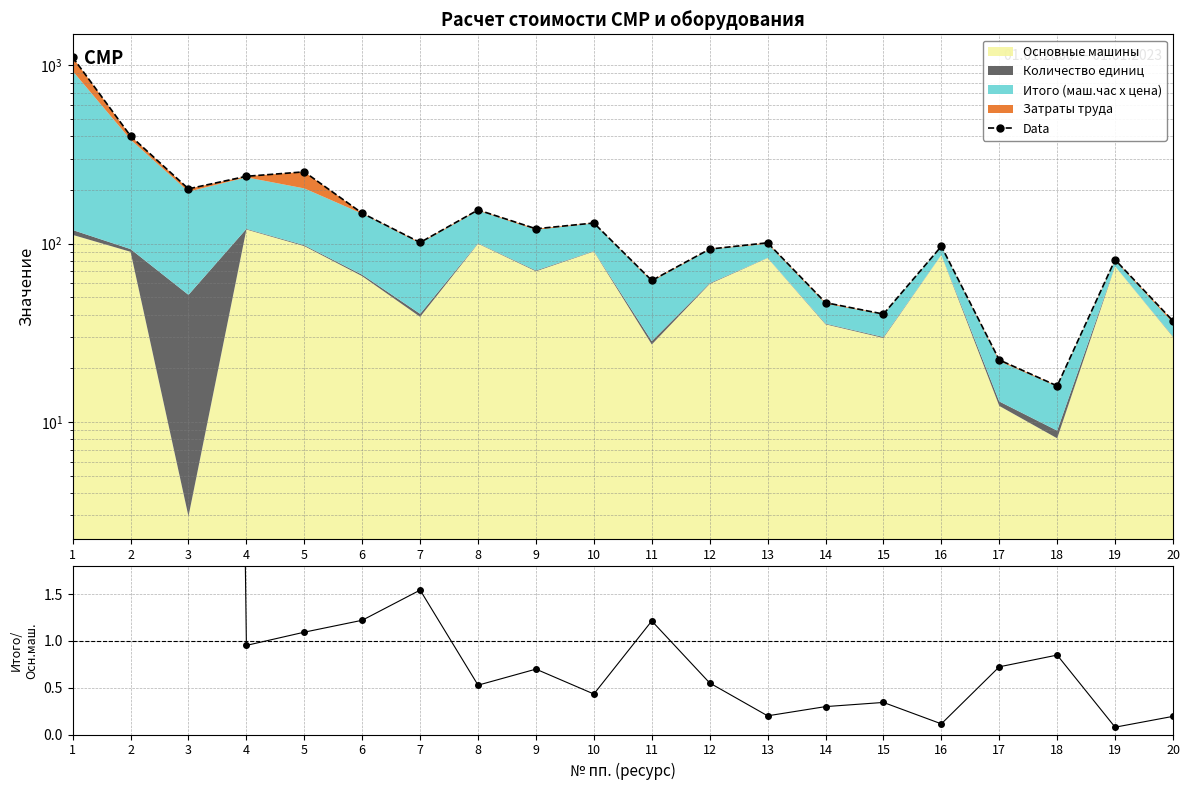

At which label does Data first exceed 101?

1